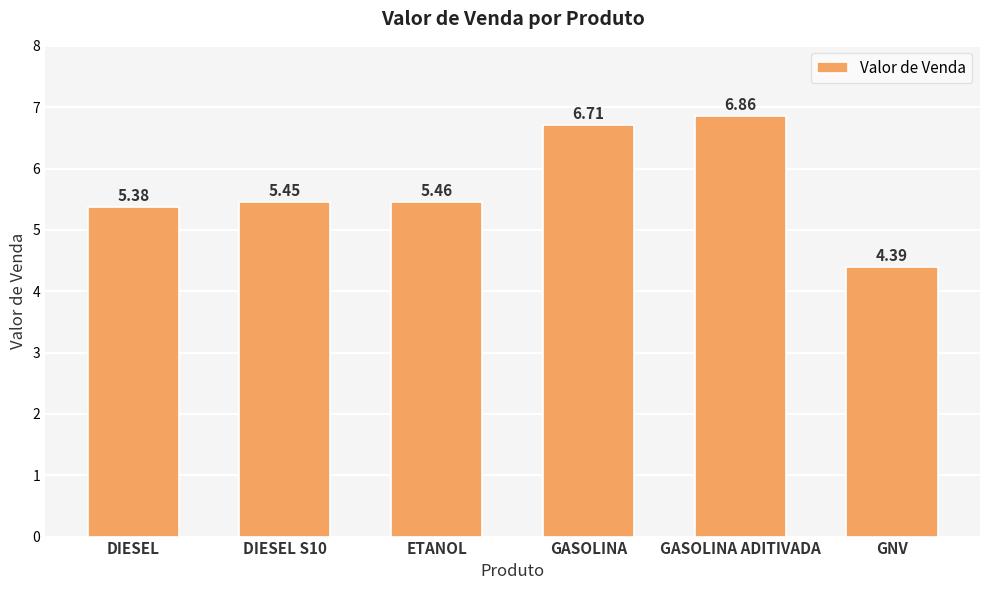

Which category has the lowest value across all series?

GNV